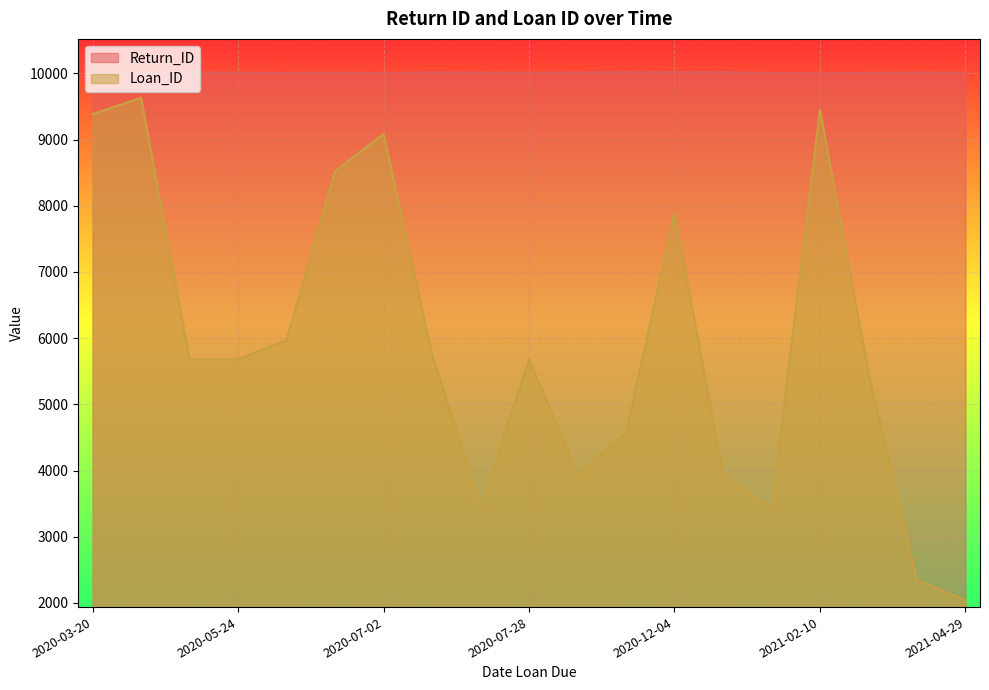

At which category does the chart reach its minimum across all series?

2021-04-29